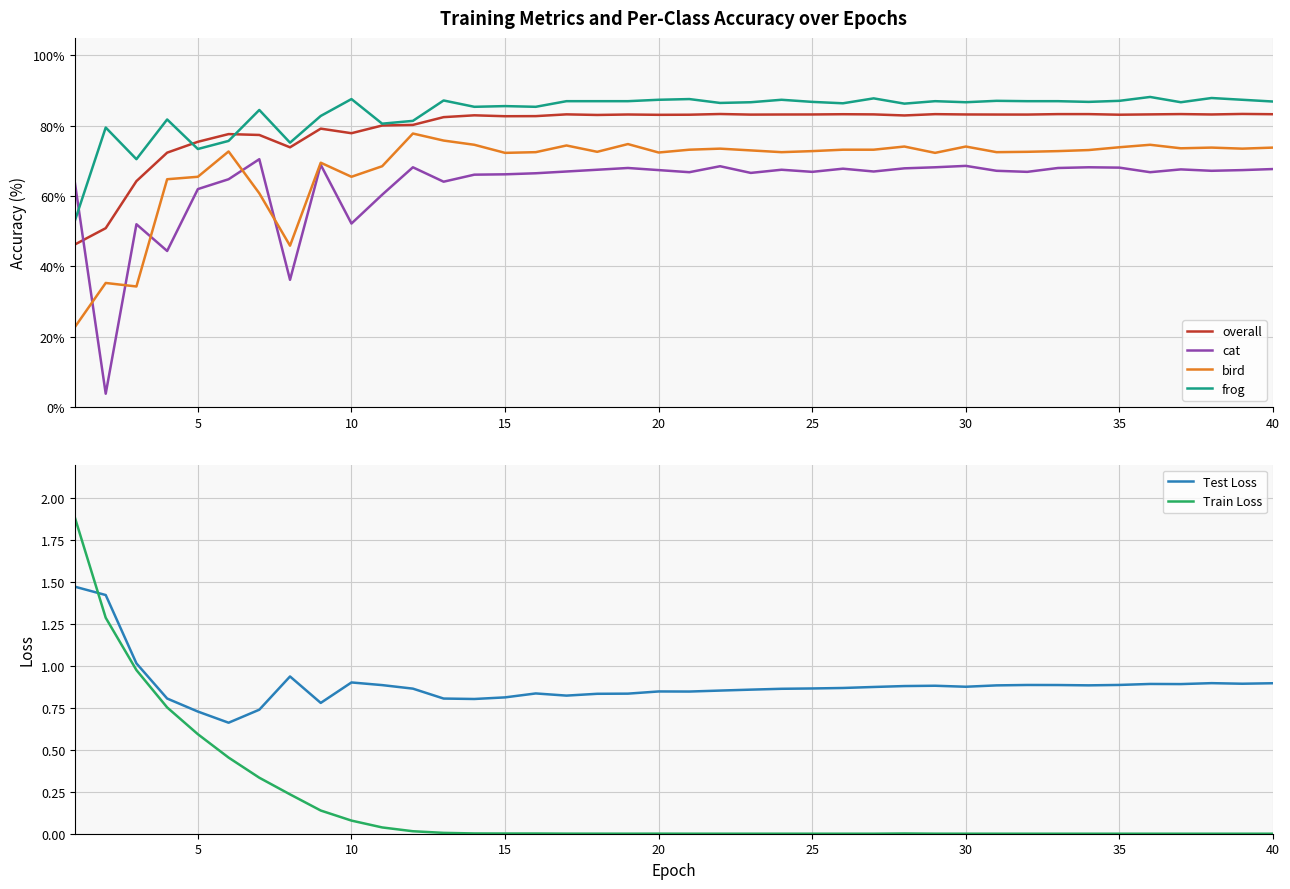

What is the difference between the maximum and second lowest values in the cat series?

34.3